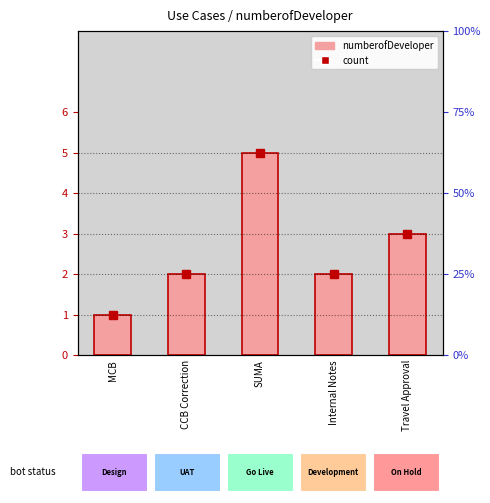

What is the maximum value shown in the chart?

5